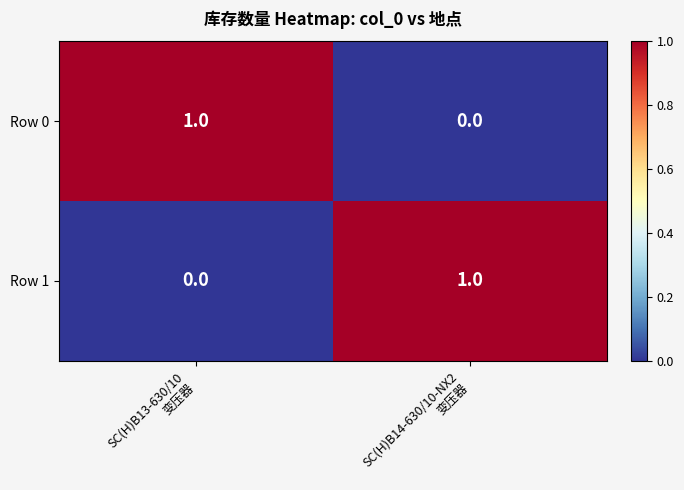

Reading left to right, list all the values displayed in this chart.

Row 0: 1	0
Row 1: 0	1